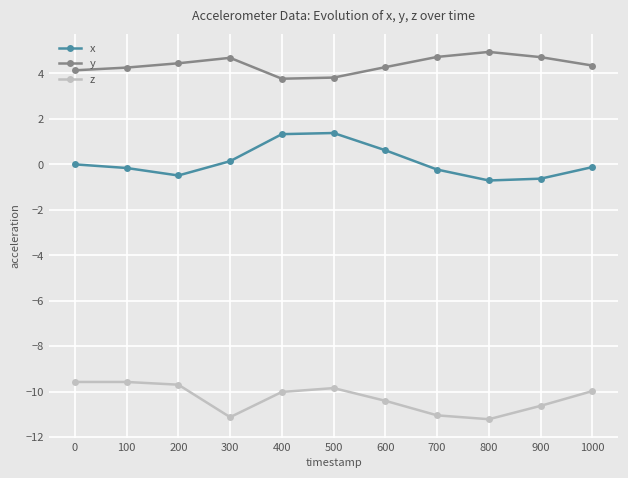

What is the value of the x point at the 6th from the left?

1.4